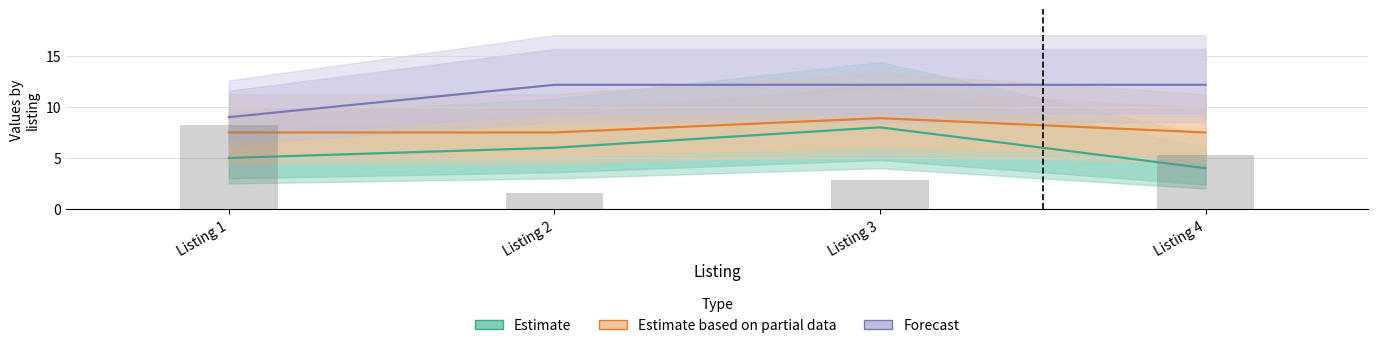

What is the maximum value shown in the chart?

12.2